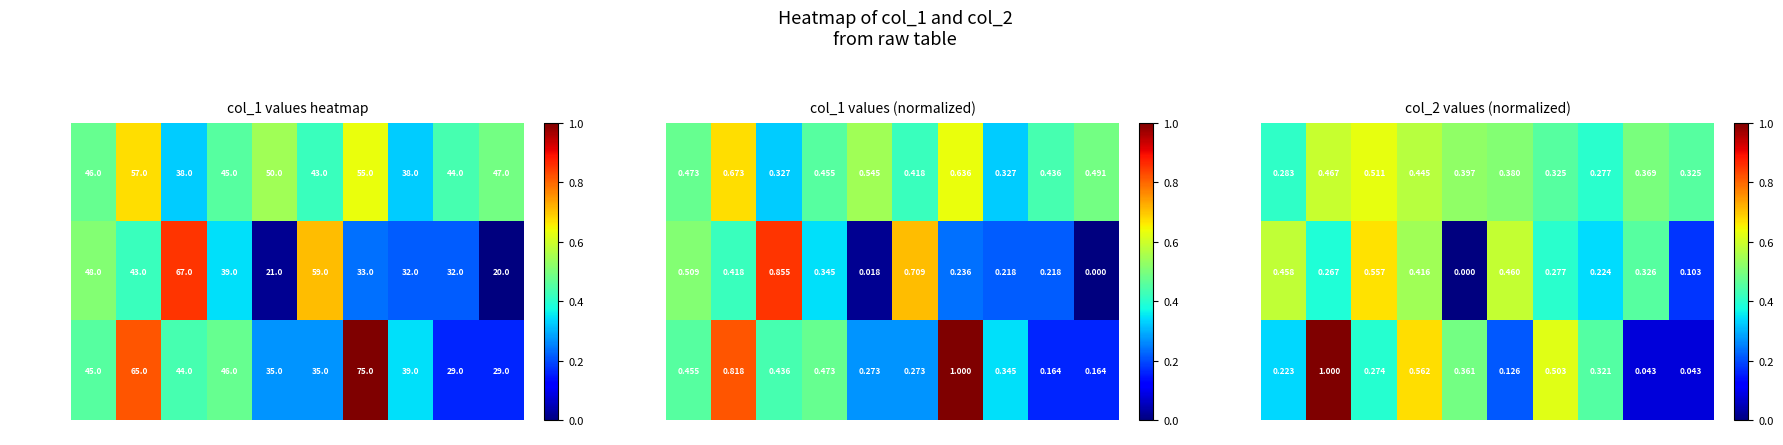

What is the spread (max minus min) of values at c3?

0.1